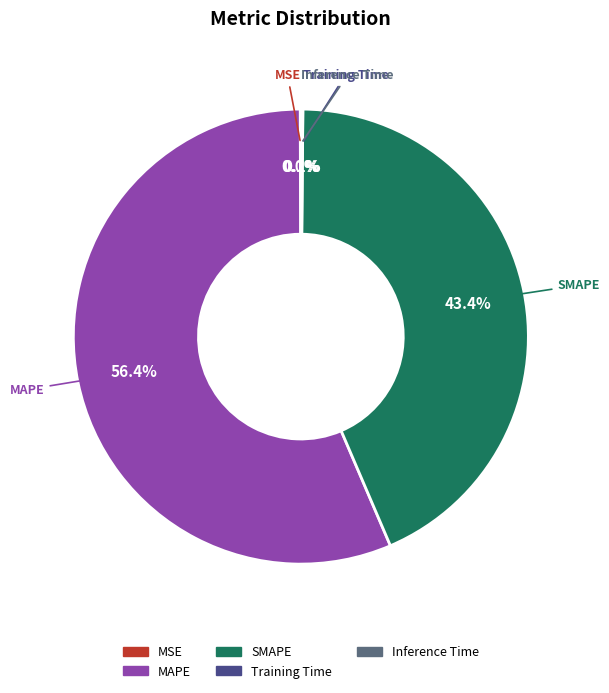

Which slice represents more than half of the pie?

MAPE